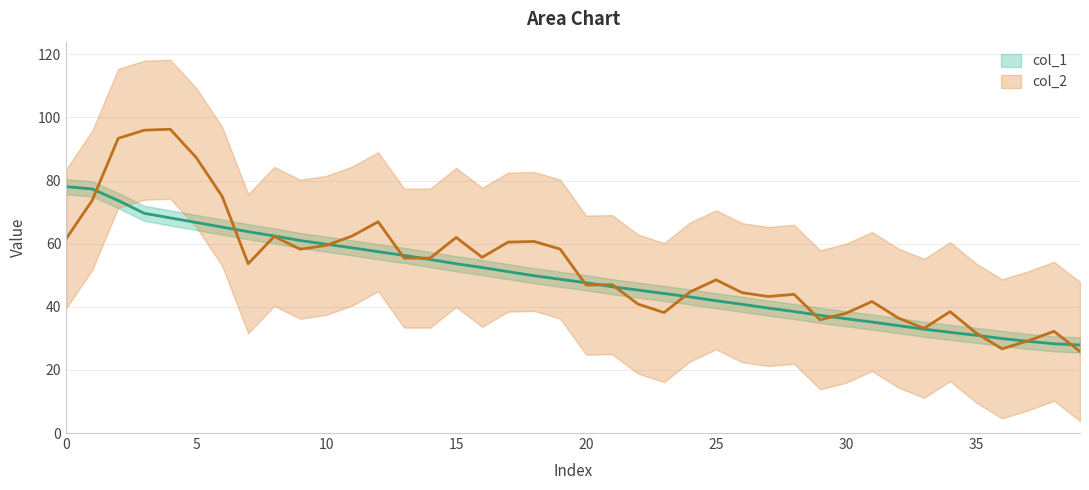

The value at 18 is 75.6. True or false?

False